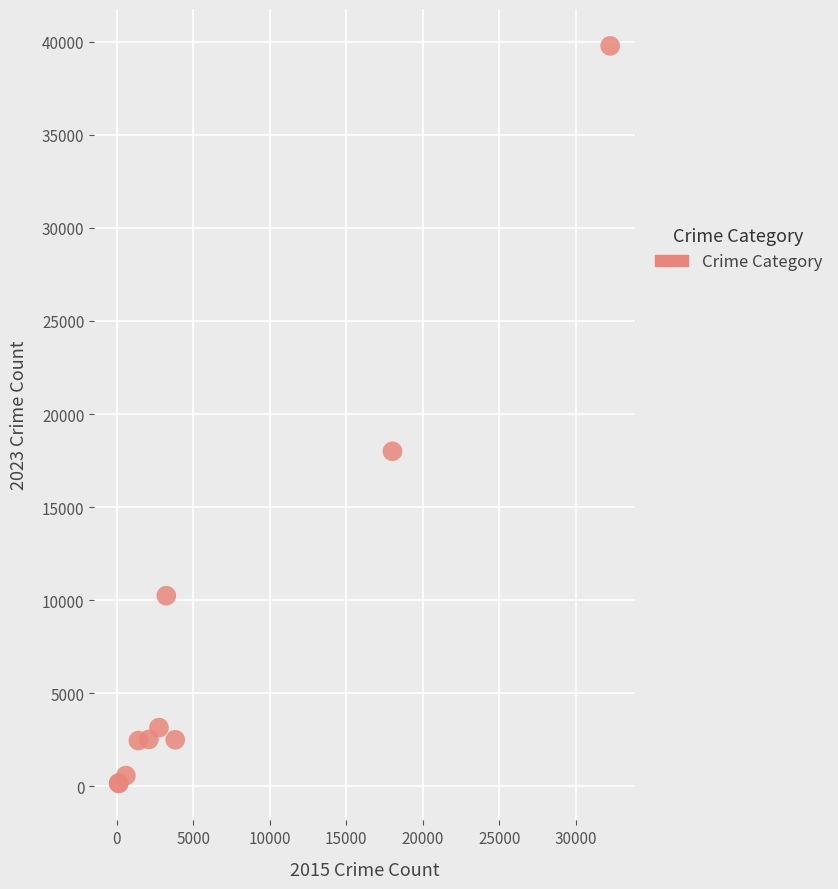

What Y value in the scatter plot is closest to 19965?

17999